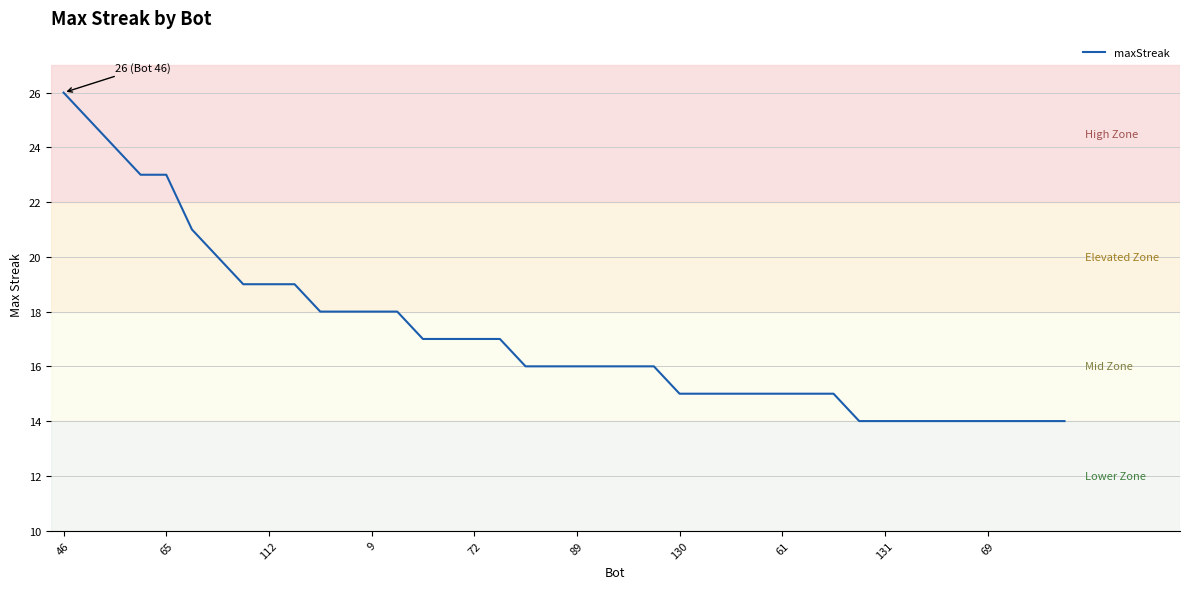

What is the smallest value displayed?

14